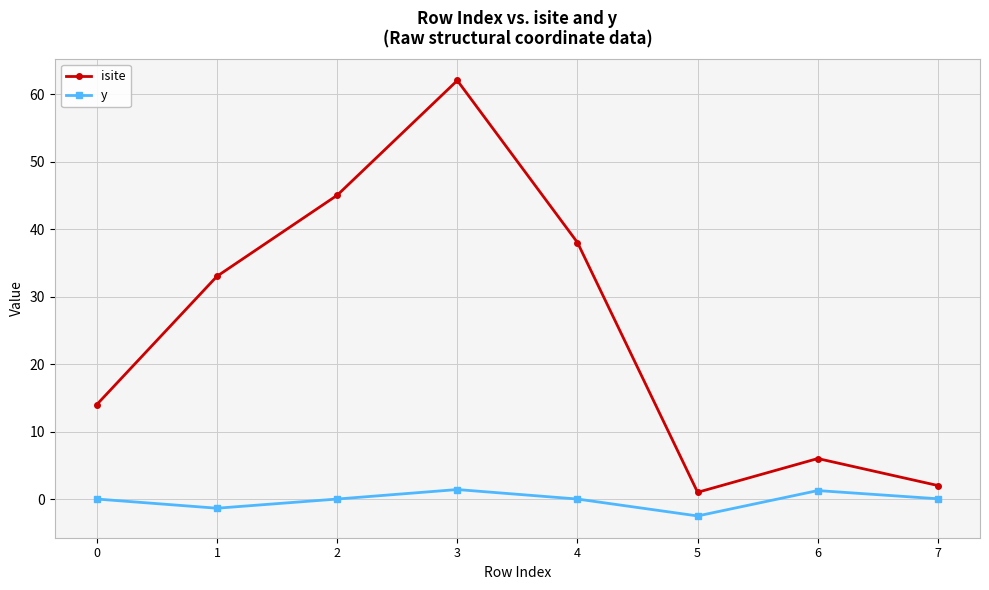

Which series has the largest total across all categories?

isite